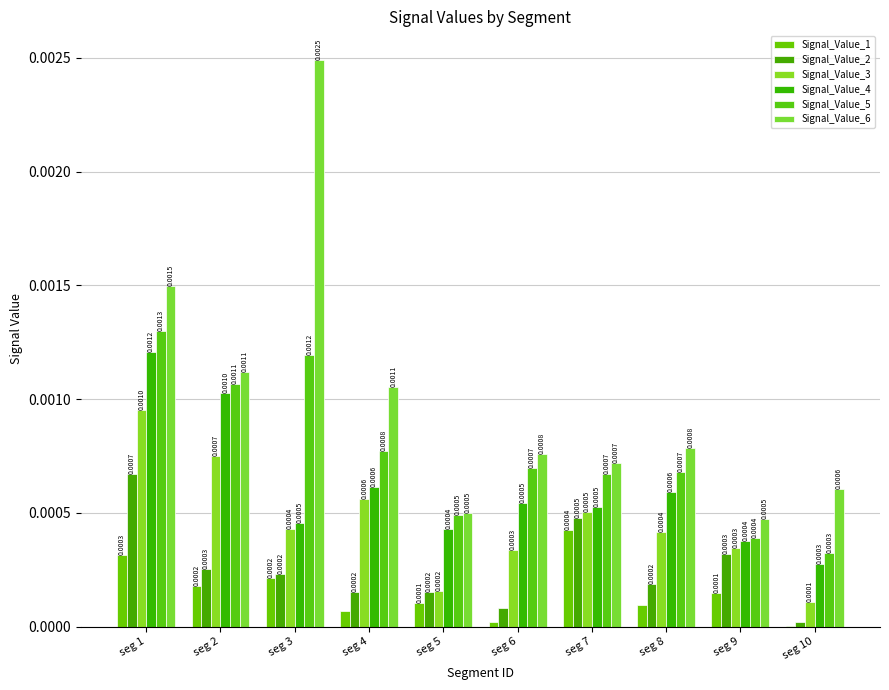

What are all the series names shown in the legend?

Signal_Value_1, Signal_Value_2, Signal_Value_3, Signal_Value_4, Signal_Value_5, Signal_Value_6